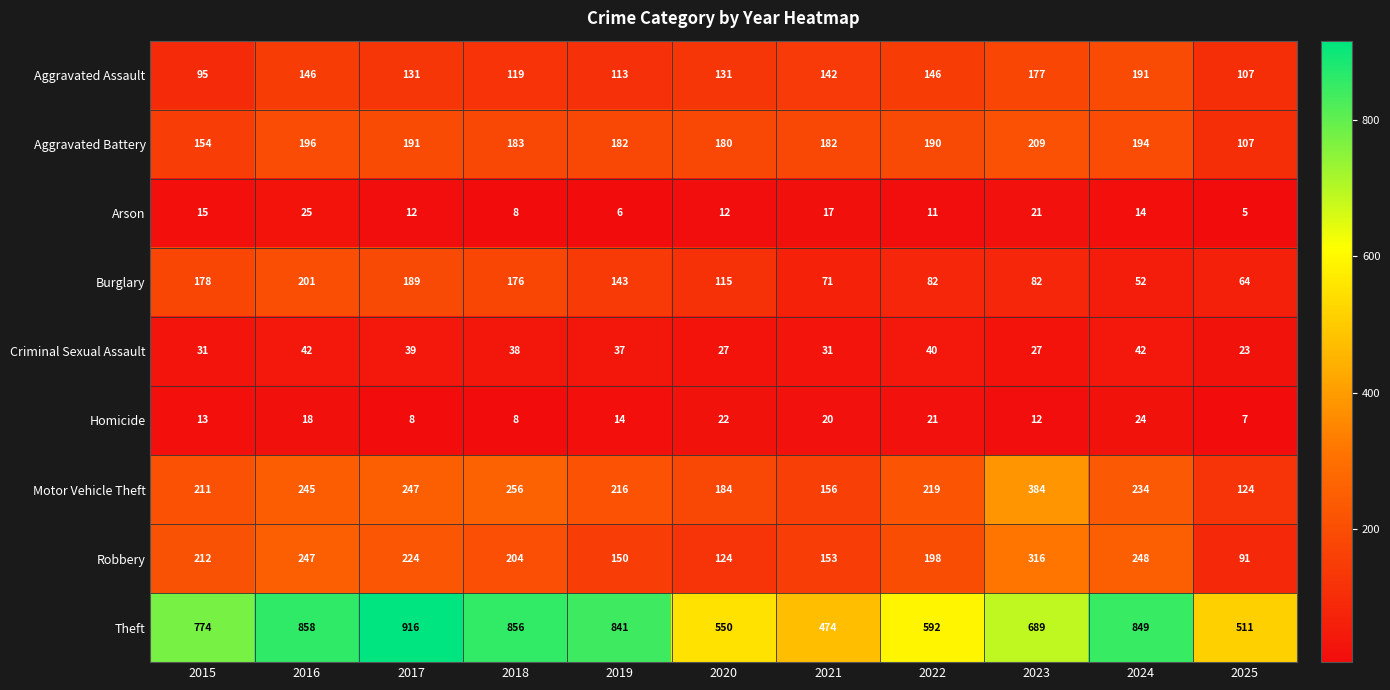

Is it true that Aggravated Battery equals 191 at 2017?

True